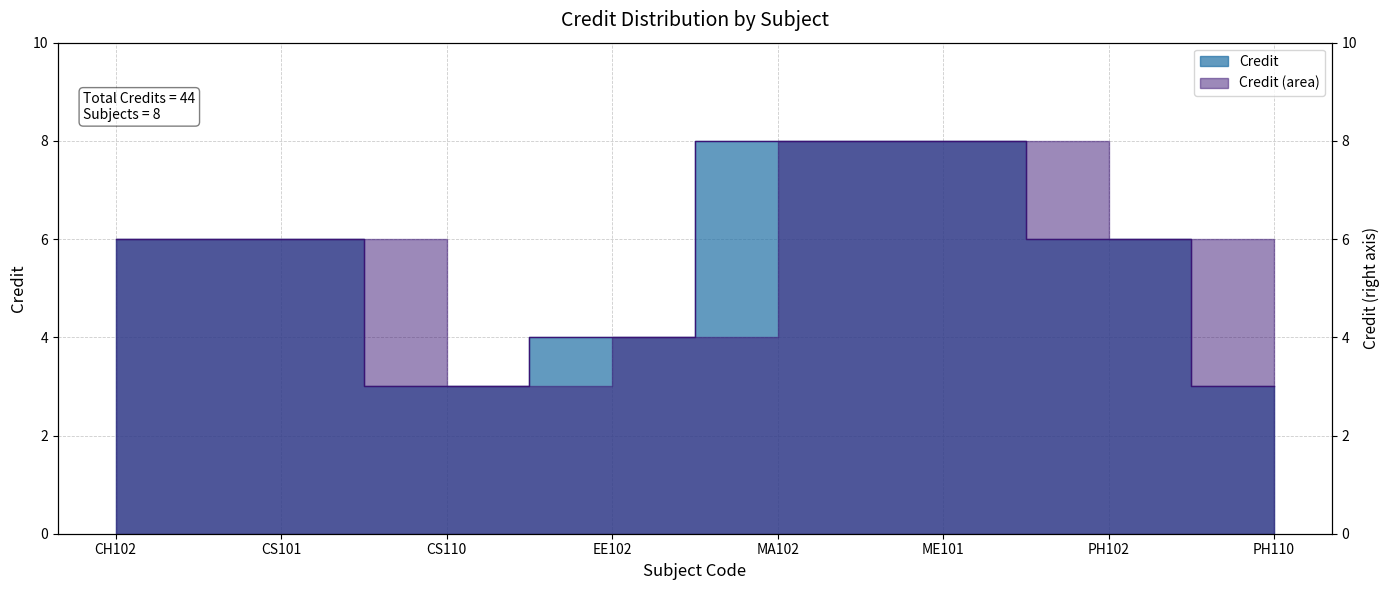

Reading left to right, extract all data points from this chart.

CH102=6	CS101=6	CS110=3	EE102=4	MA102=8	ME101=8	PH102=6	PH110=3